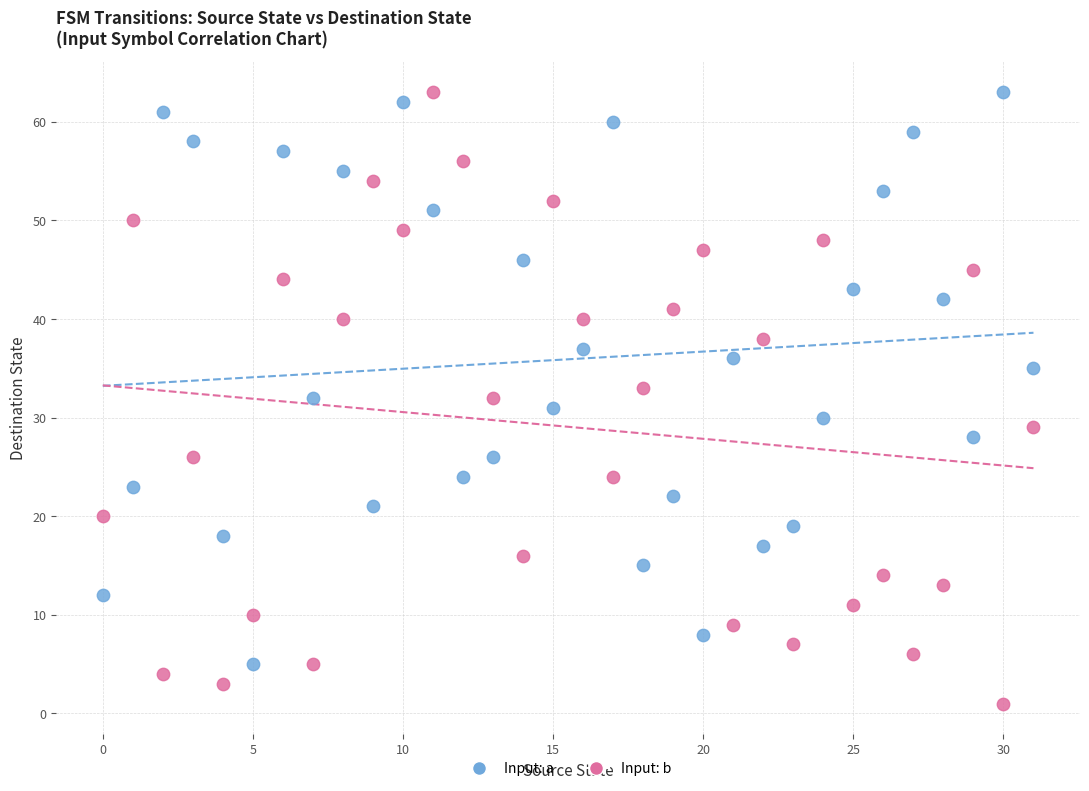

Which series reaches the minimum Y coordinate?

Input: b